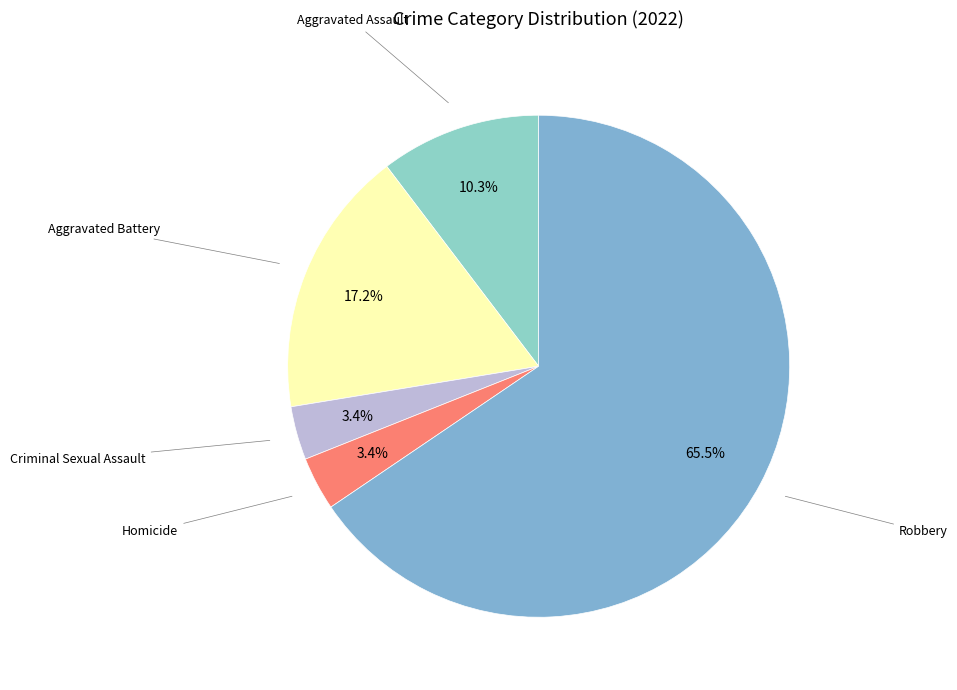

To the nearest percent, what is the average slice percentage?

20%